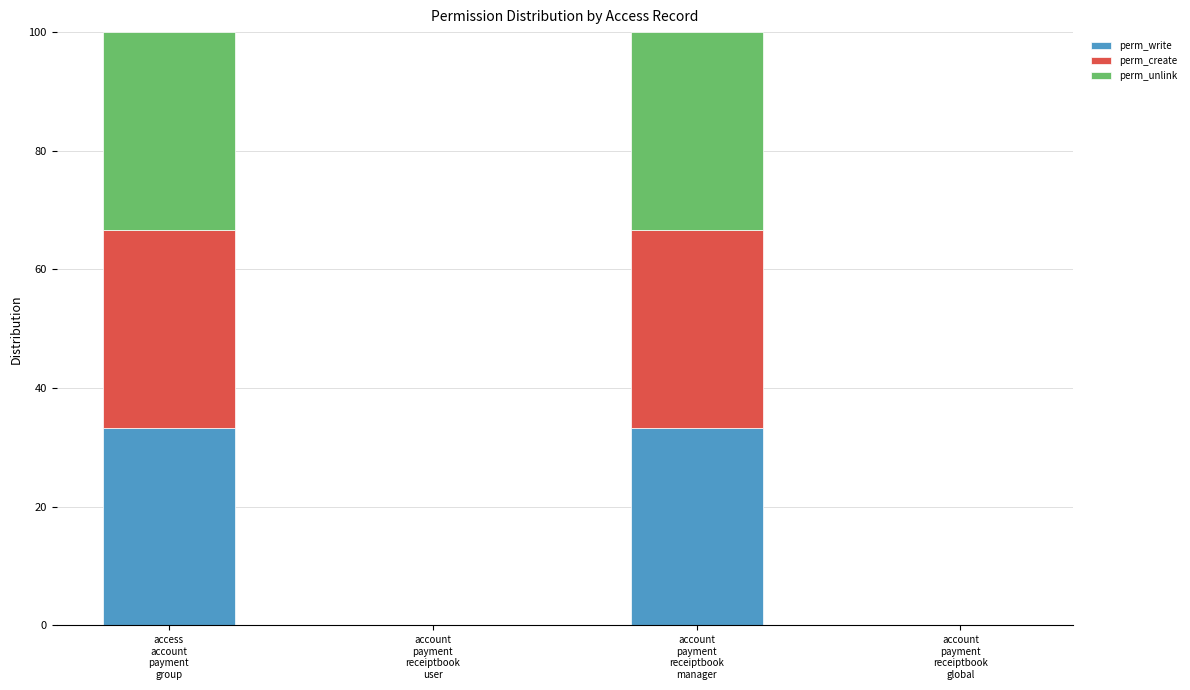

What is the highest value of the perm_write series?

33.3